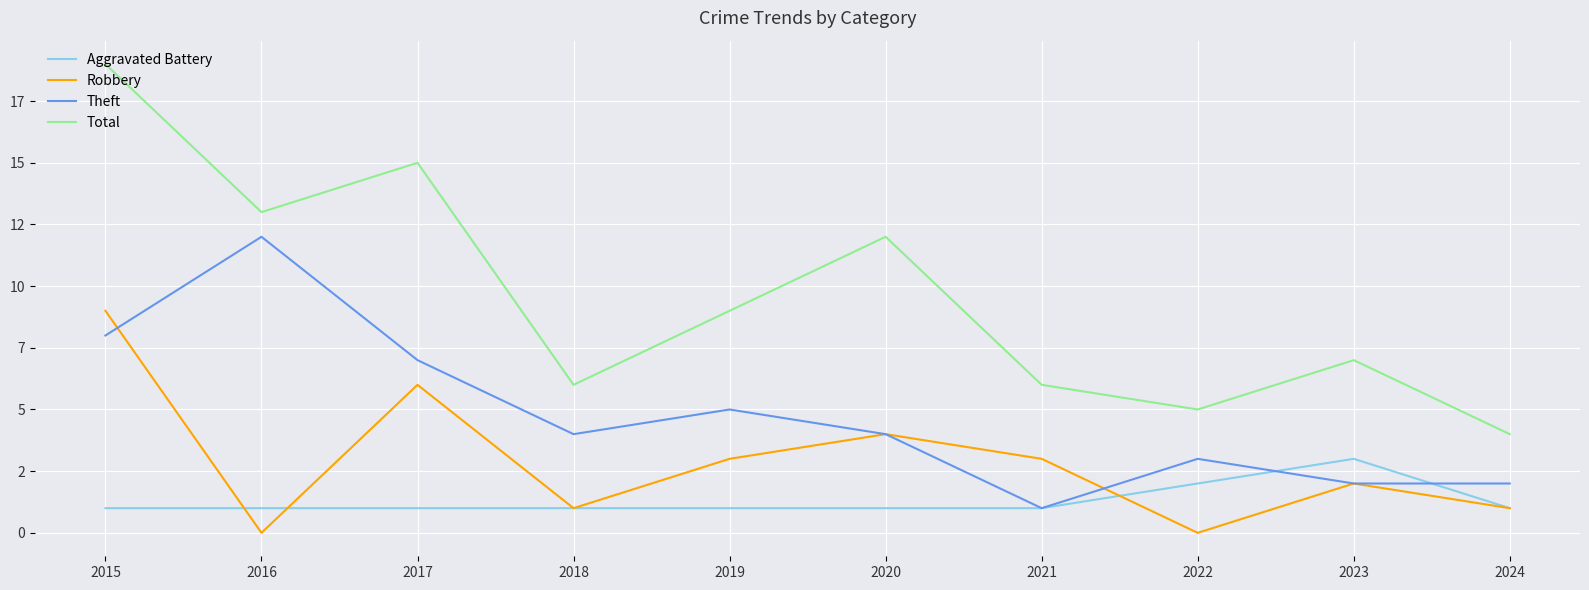

Reading left to right, extract all data points from this chart.

Aggravated Battery: 2015=1	2016=1	2017=1	2018=1	2019=1	2020=1	2021=1	2022=2	2023=3	2024=1
Robbery: 2015=9	2016=0	2017=6	2018=1	2019=3	2020=4	2021=3	2022=0	2023=2	2024=1
Theft: 2015=8	2016=12	2017=7	2018=4	2019=5	2020=4	2021=1	2022=3	2023=2	2024=2
Total: 2015=19	2016=13	2017=15	2018=6	2019=9	2020=12	2021=6	2022=5	2023=7	2024=4